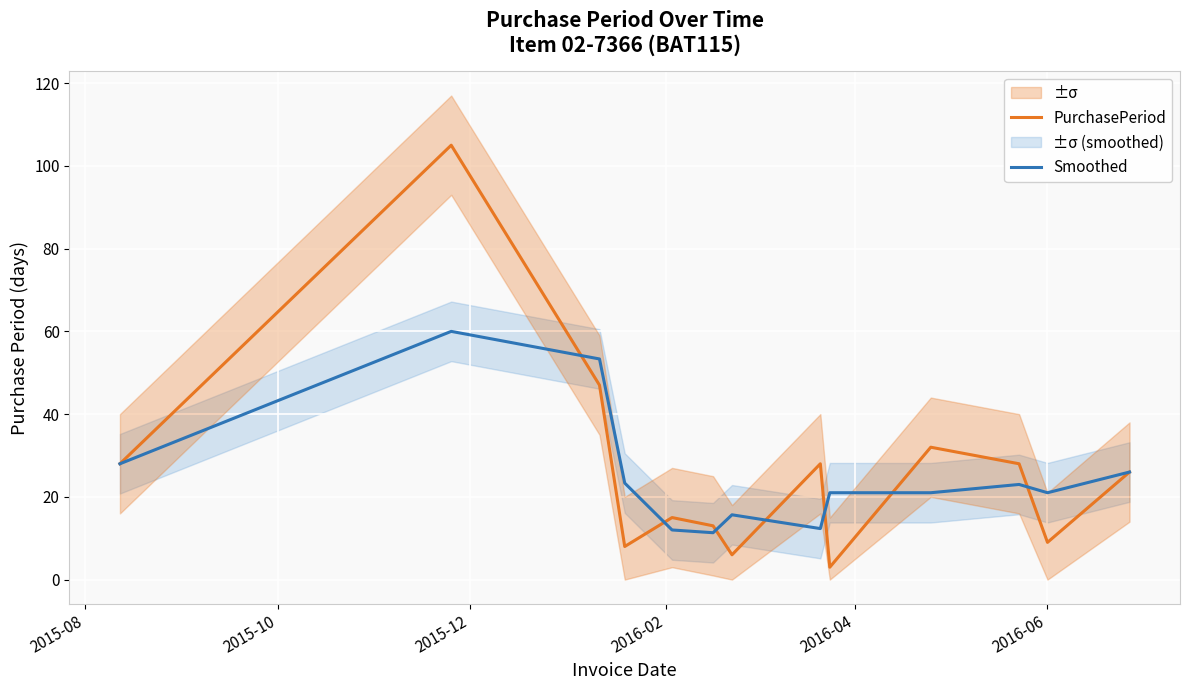

At how many categories does at least one series exceed 9?

13